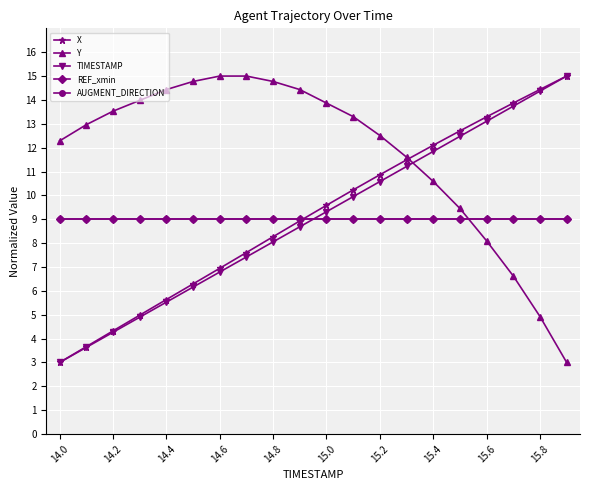

What is the value of the AUGMENT_DIRECTION point at the 16th from the left?

9.0